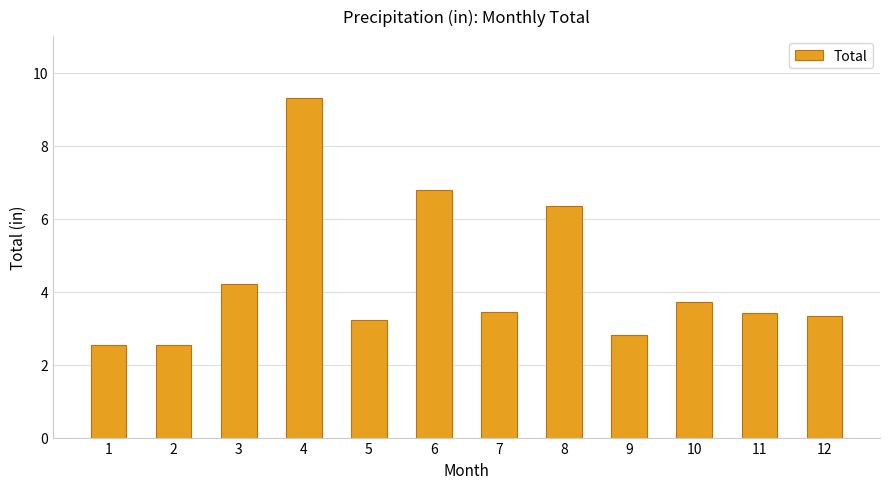

What is the change in value from 2 to 5?

+0.7